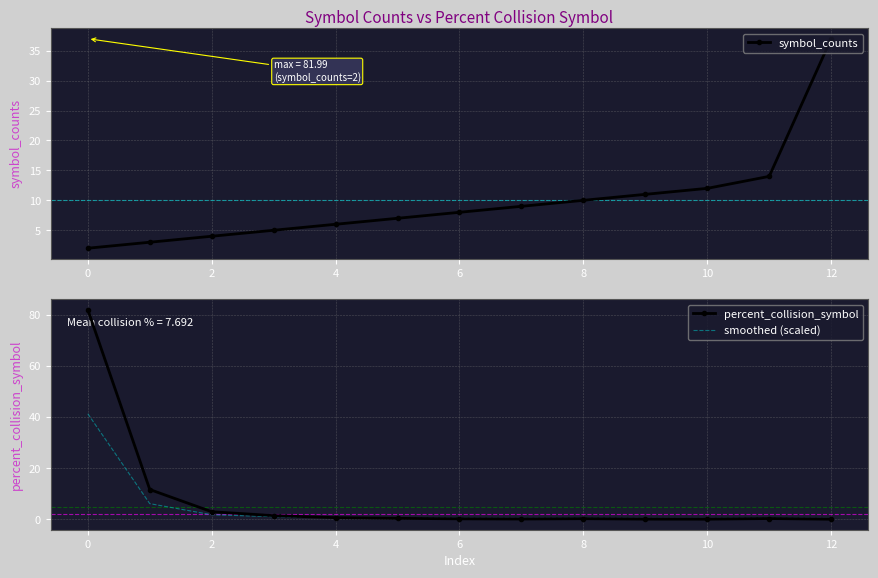

List the series in order of their overall mean, highest first.

symbol_counts, percent_collision_symbol, smoothed (scaled)